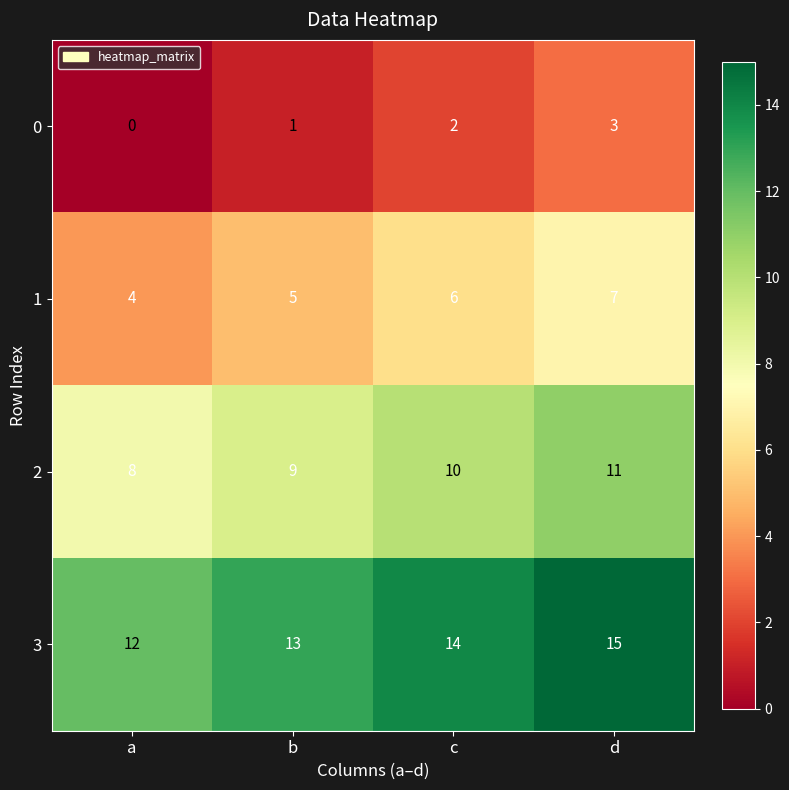

How many series are shown in this chart?

4